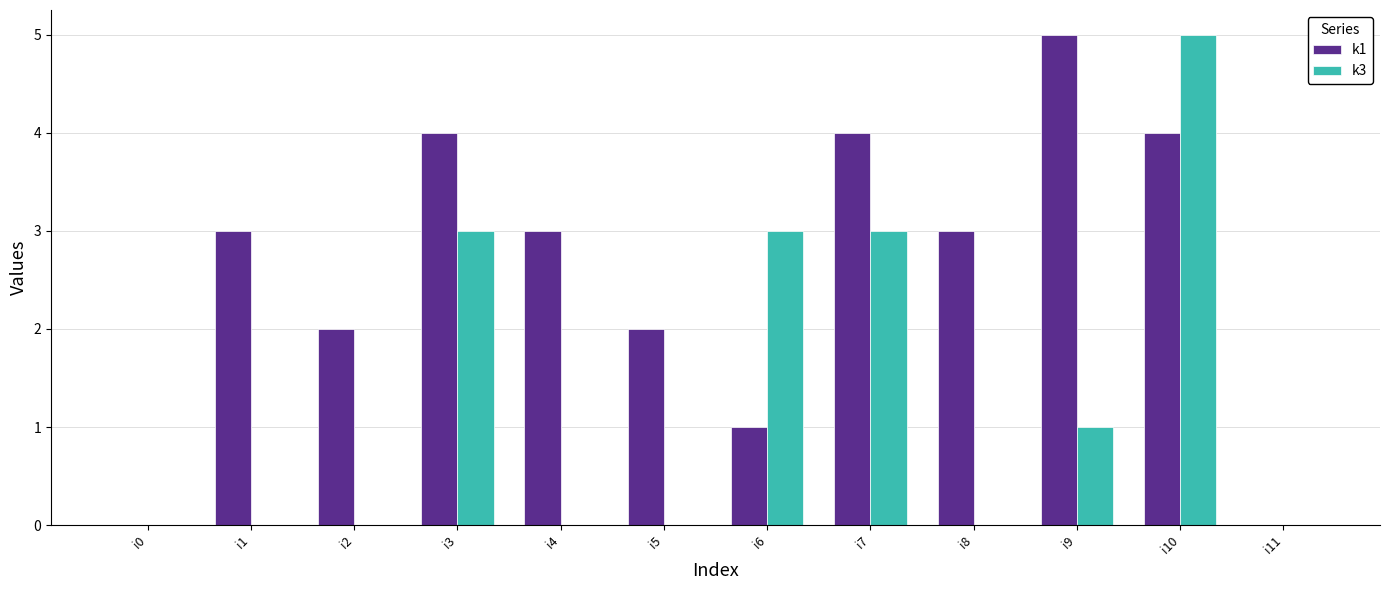

At which category is the sum across all series the highest?

i10